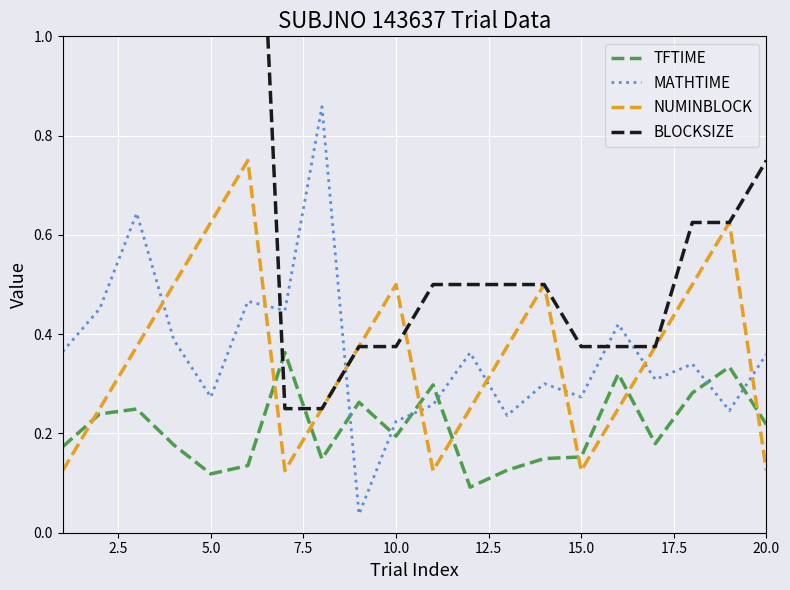

True or false: TFTIME and MATHTIME intersect in this chart.

True